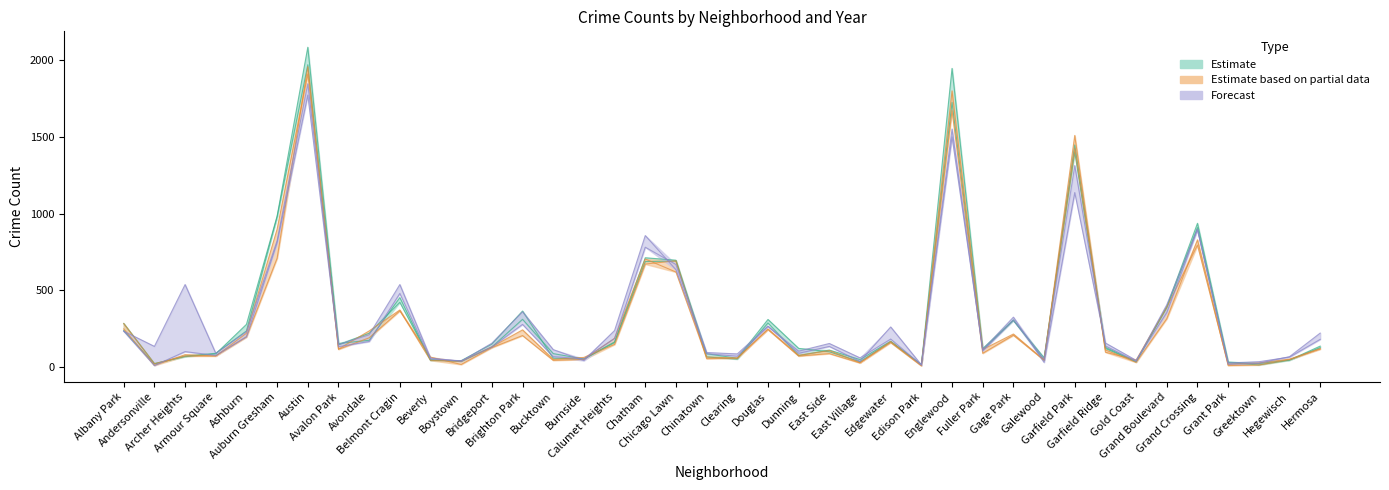

In 2024, how many points are lower than both neighbors (excluding endpoints)?

13